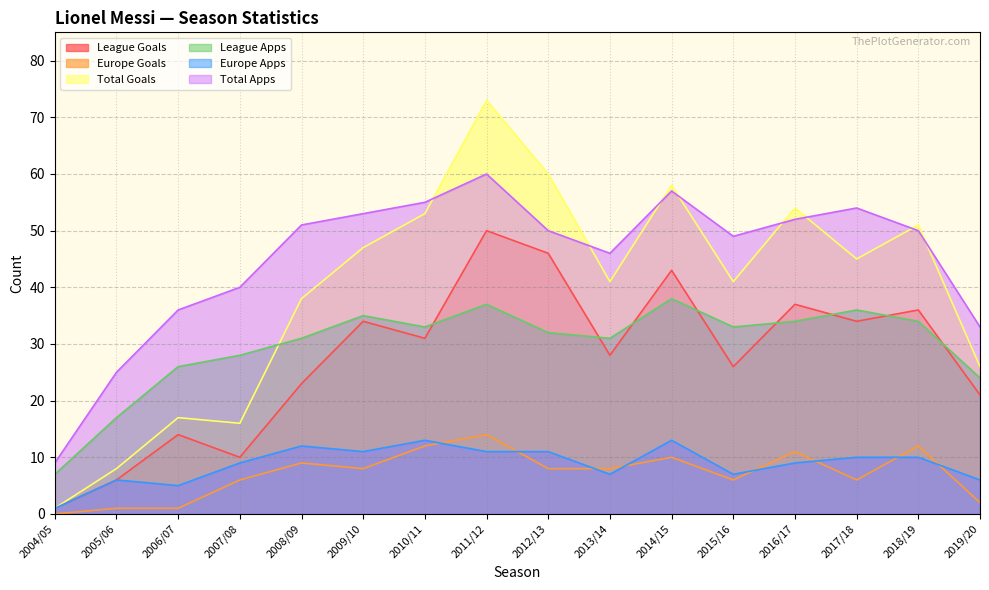

What are all the series names shown in the legend?

League Goals, Europe Goals, Total Goals, League Apps, Europe Apps, Total Apps